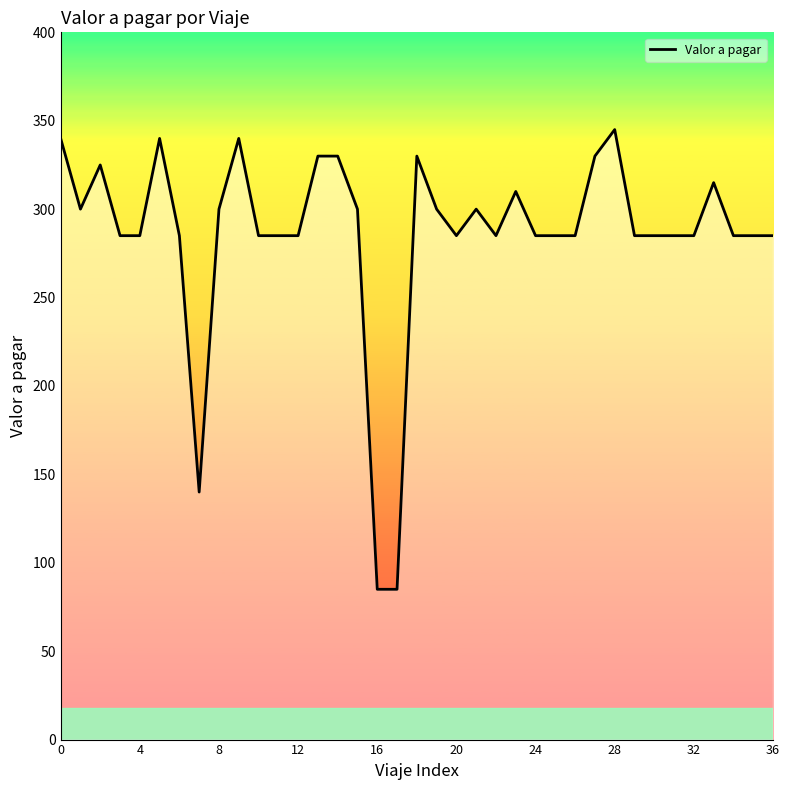

What is the greatest value displayed?

345